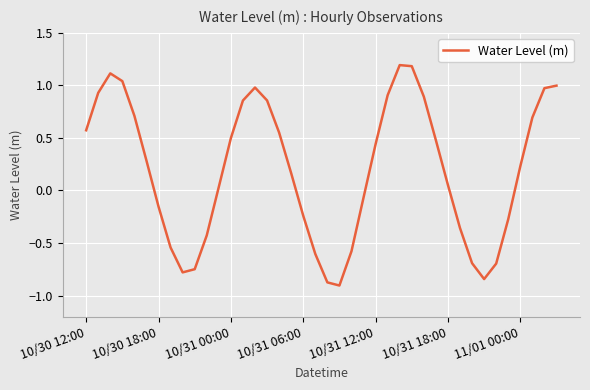

What is the minimum value shown in the chart?

-0.9